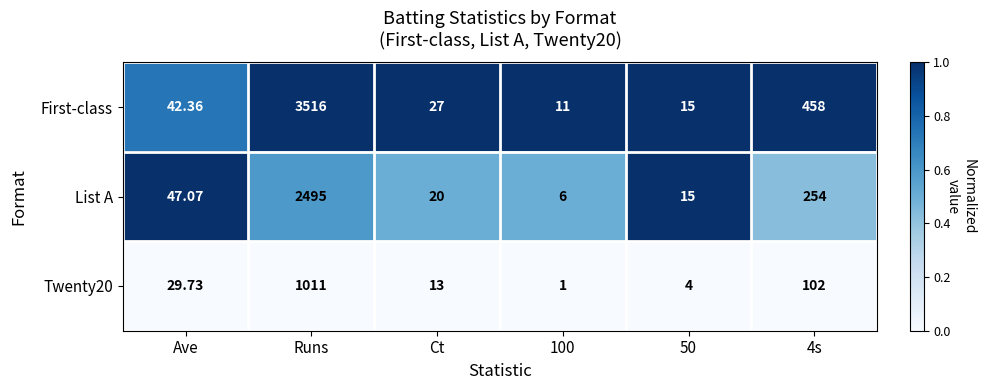

At which category does the chart reach its minimum across all series?

100